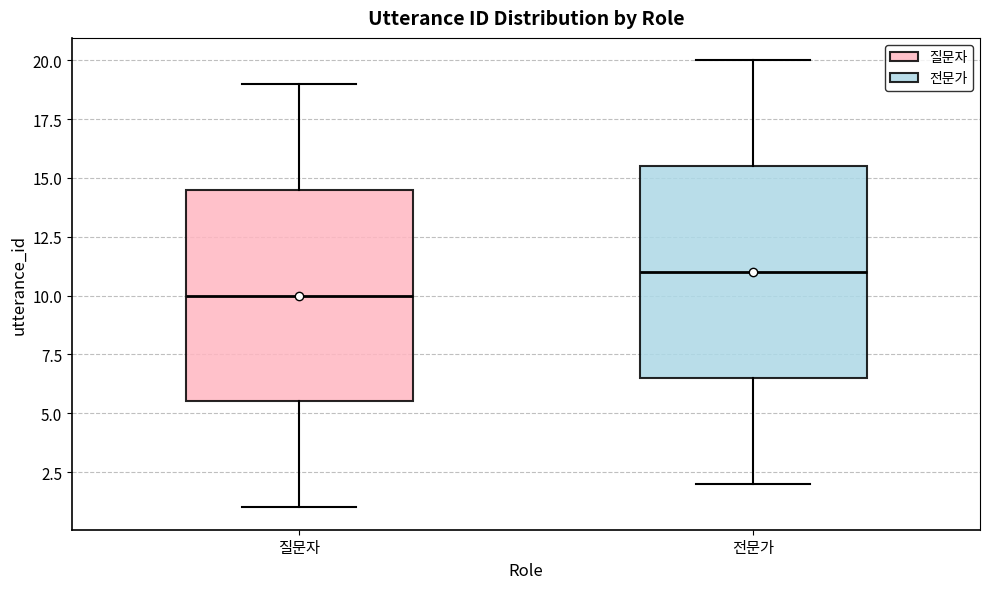

Reading left to right, read every box against the y-axis: the position of its median line, the range the box covers, and the ends of its whiskers. The values are not printed on the chart, so give them approximately, as read against the axis.

질문자: median 10.0, box 5.5 to 14.5, whiskers 1.0 to 19.0
전문가: median 11.0, box 6.5 to 15.5, whiskers 2.0 to 20.0